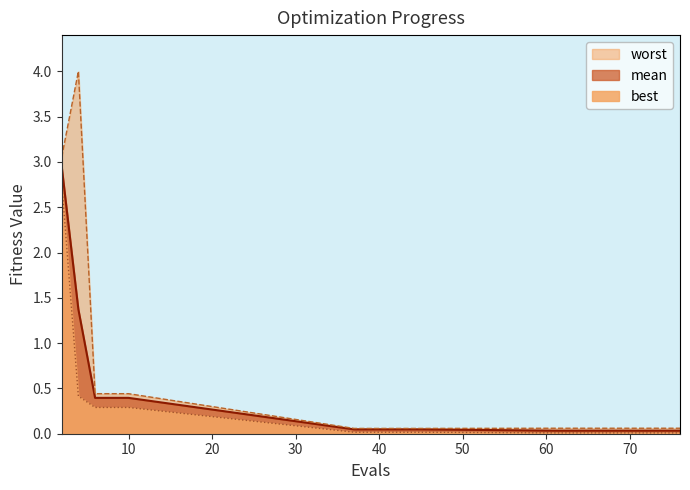

At which label does best reach its peak?

2